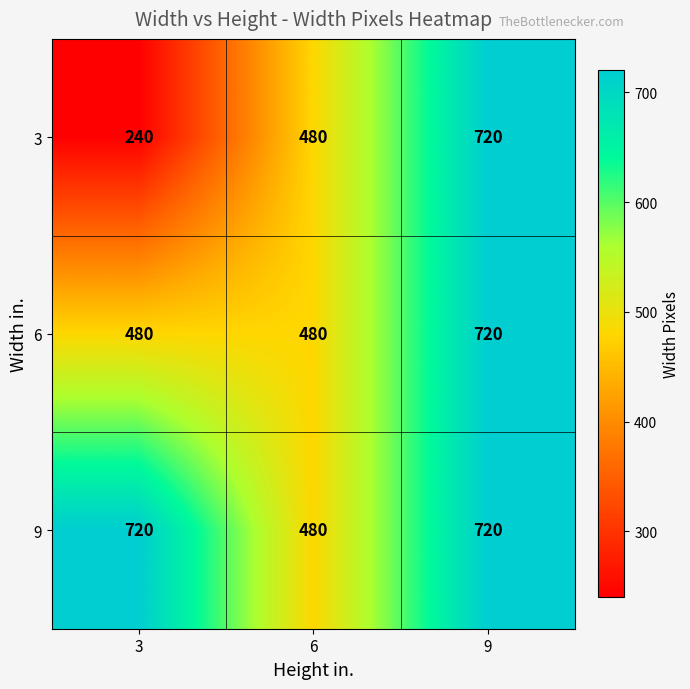

Which series has the largest total across all categories?

9